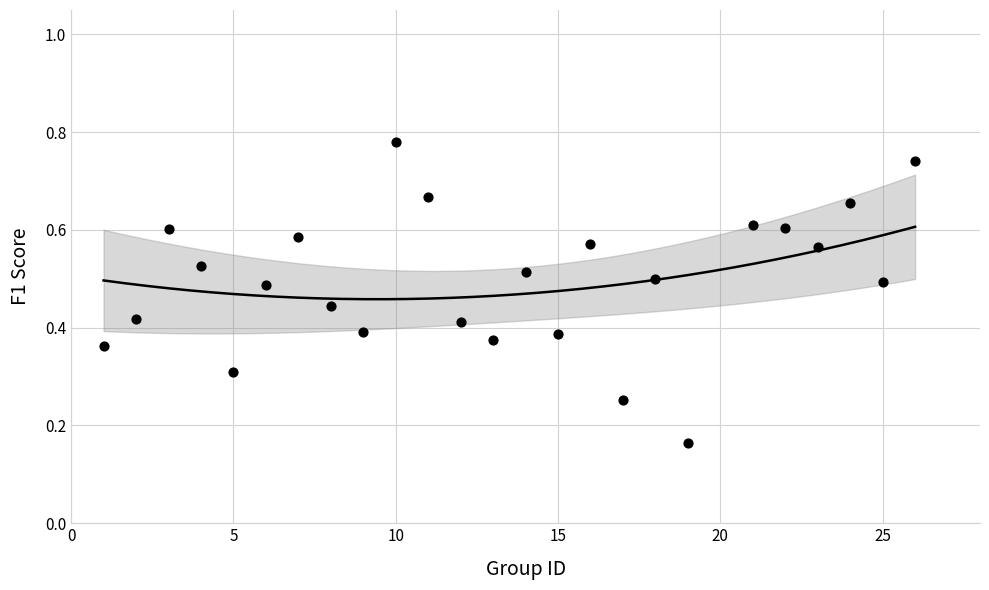

What is the range of X values (max minus min)?

25.0